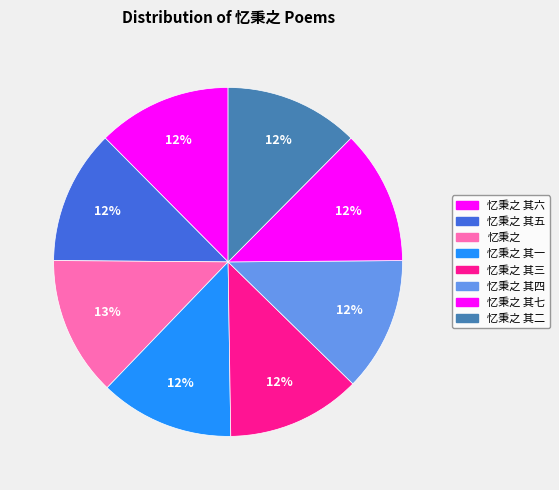

Rank the categories by value from lowest to highest.

忆秉之 其一, 忆秉之 其二, 忆秉之 其三, 忆秉之 其四, 忆秉之 其五, 忆秉之 其六, 忆秉之 其七, 忆秉之